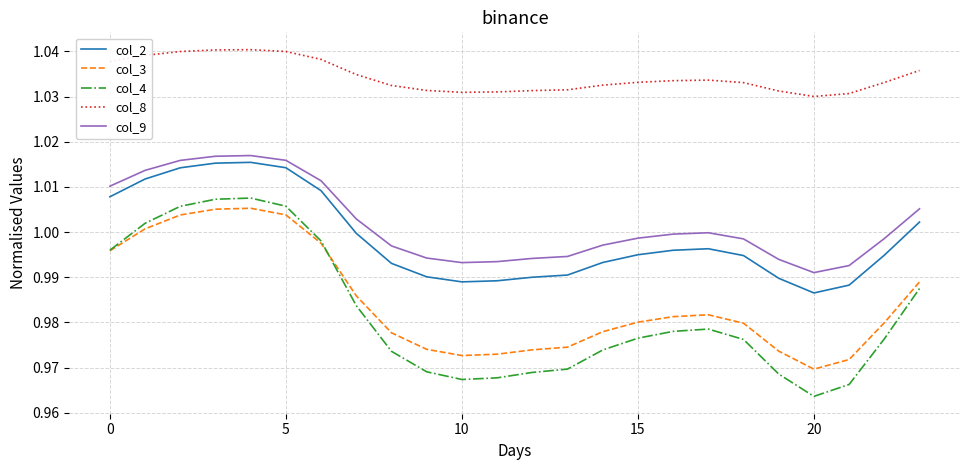

Which series has the largest total across all categories?

col_8